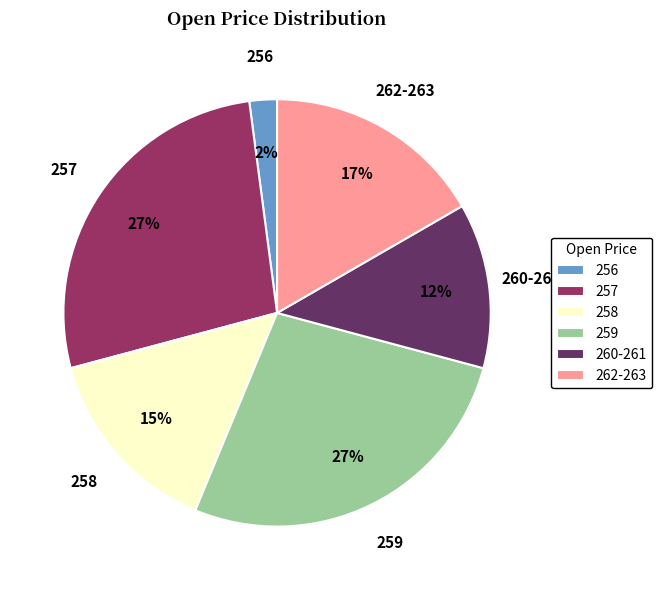

Which has a higher value, 257 or 260-261?

257